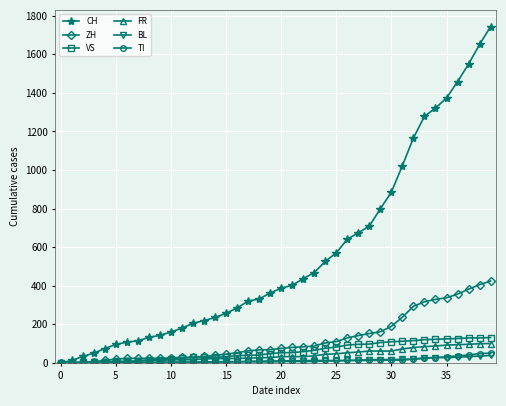

What is the sum of all ZH values?

4969